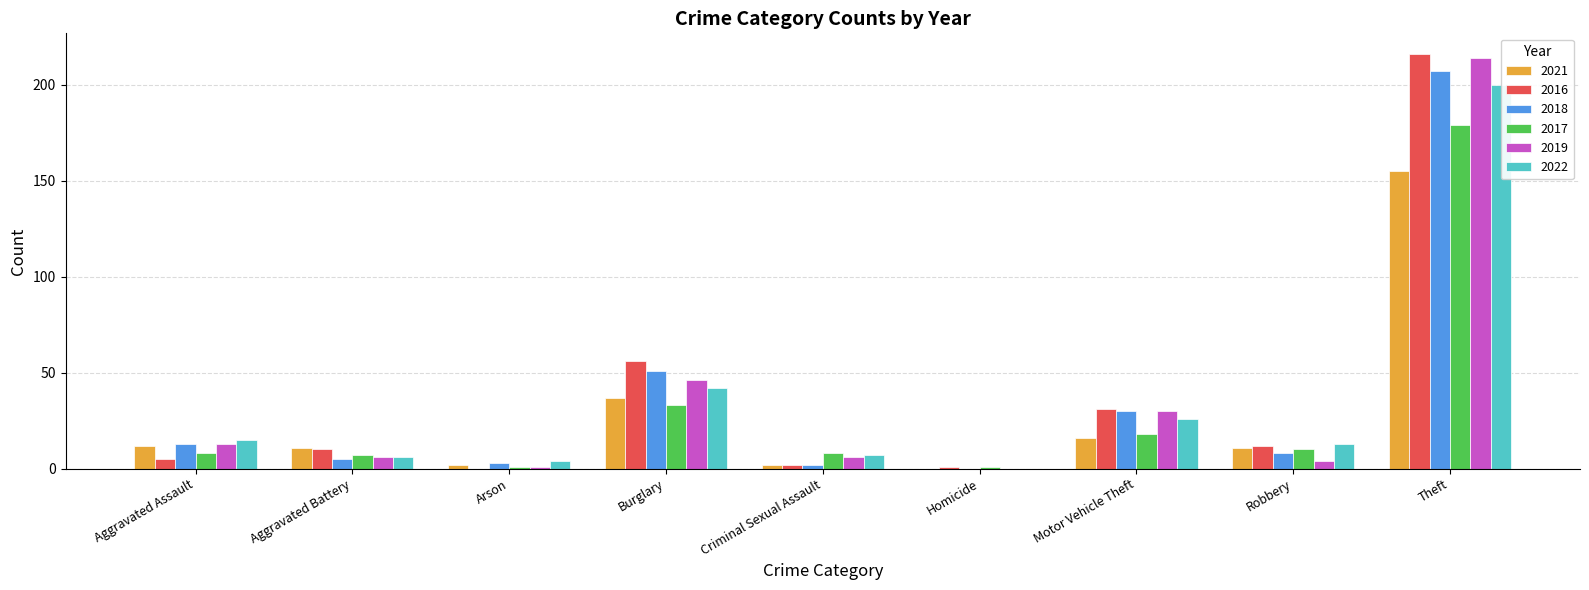

What is the average value of the 2017 series?

29